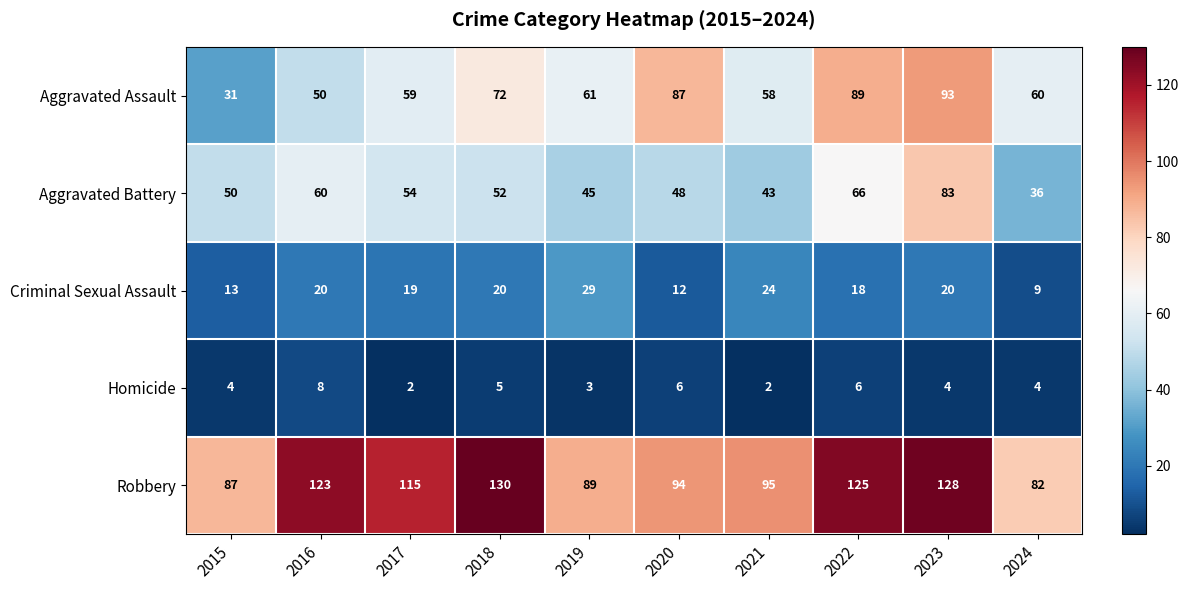

What is the difference between the maximum and minimum values in the Robbery series?

48